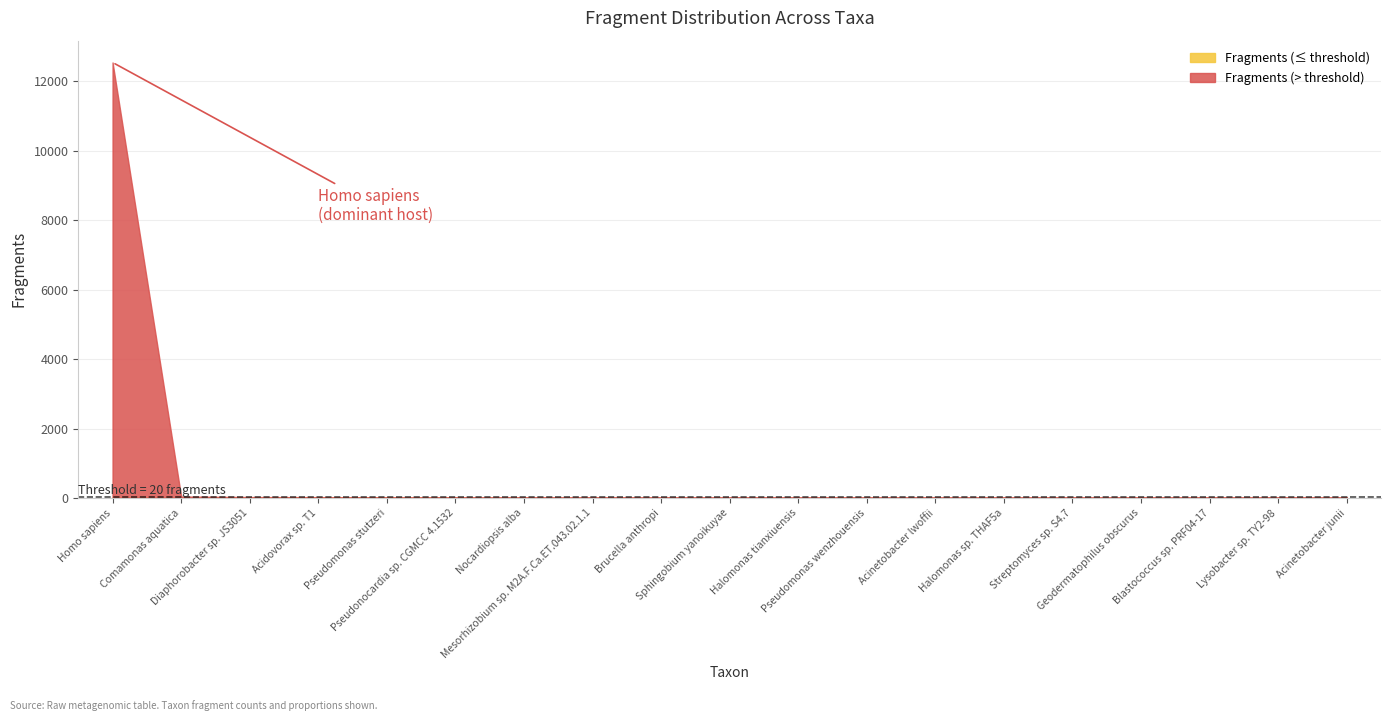

True or false: PropNonHost and Fragments intersect in this chart.

False